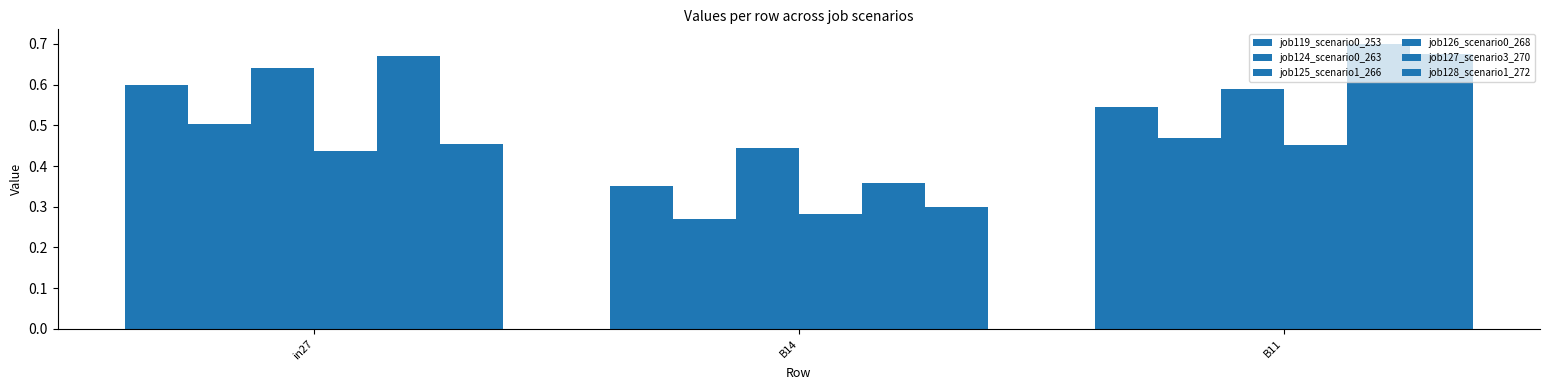

How many data points does each series have?

3